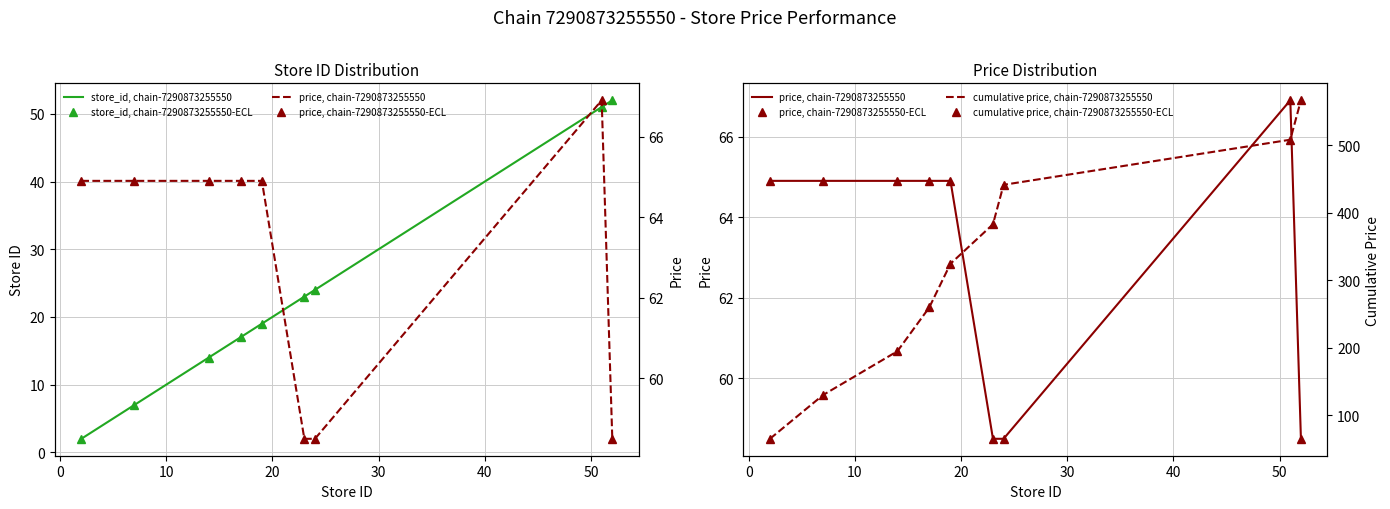

Which has a higher value, 50 or 20?

50